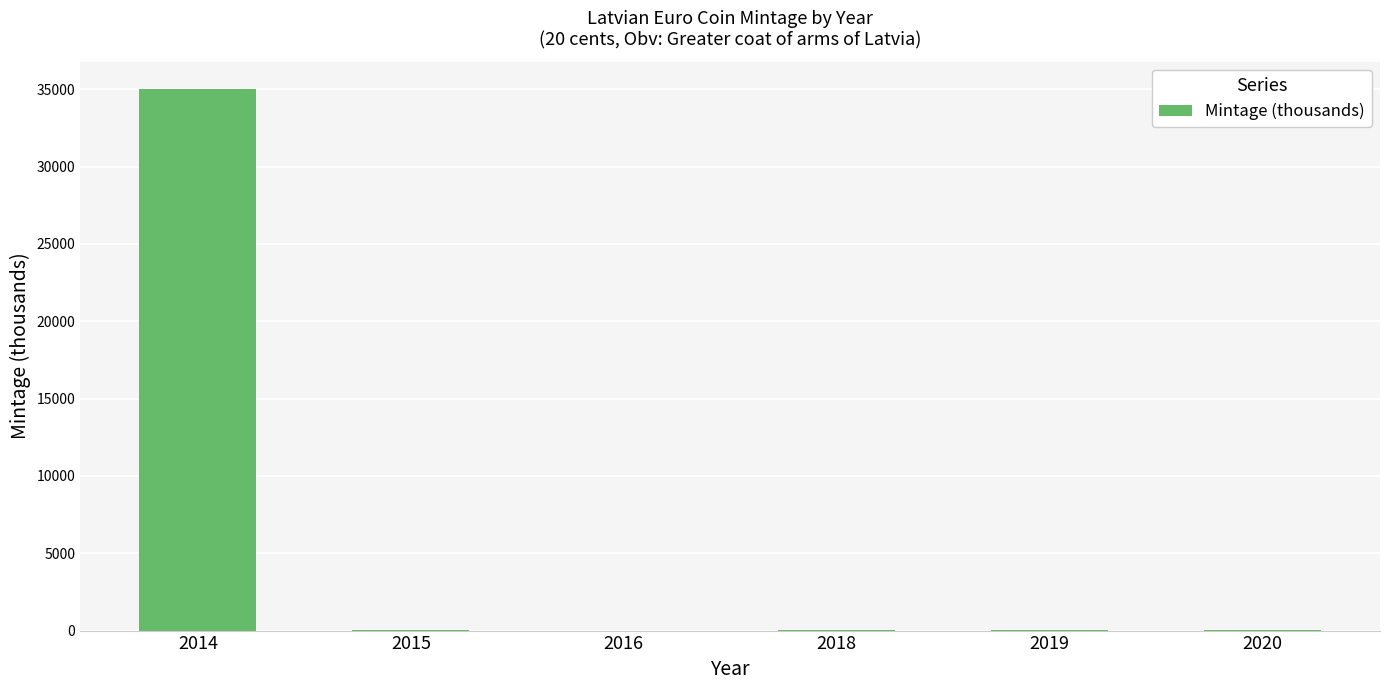

True or false: the data shows 7 at 2019.

True